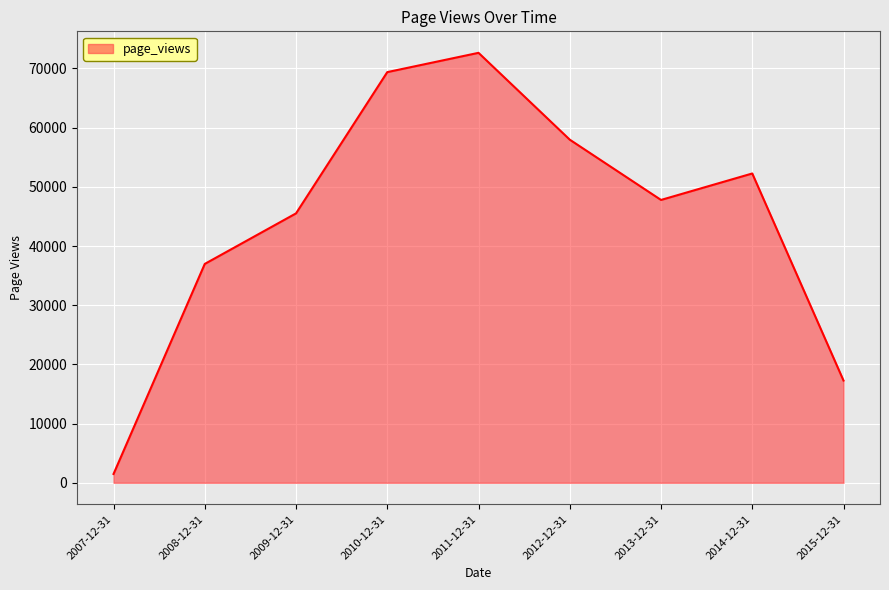

True or false: the data shows 72638 at 2011-12-31.

True